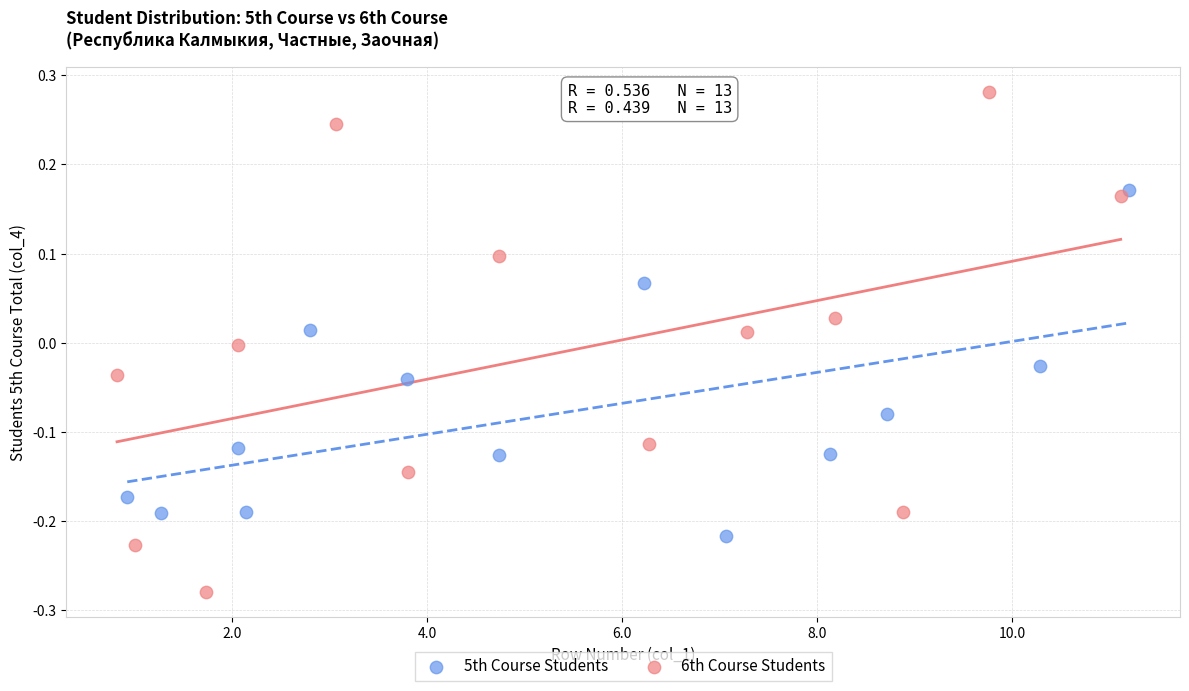

Which series has the widest spread of Y values?

6th Course Students